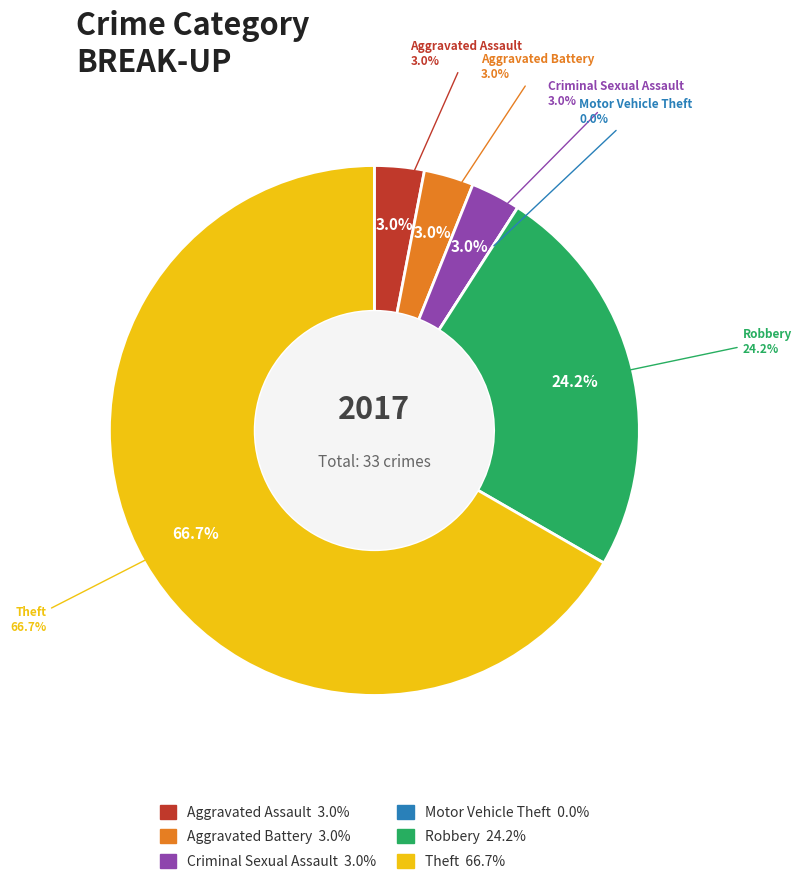

Which slice represents more than half of the pie?

Theft